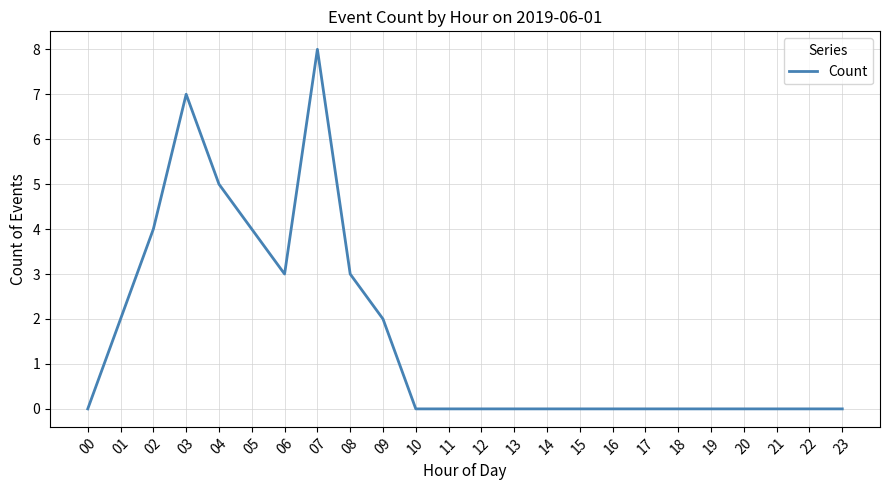

What is the change in value from 08 to 11?

-3